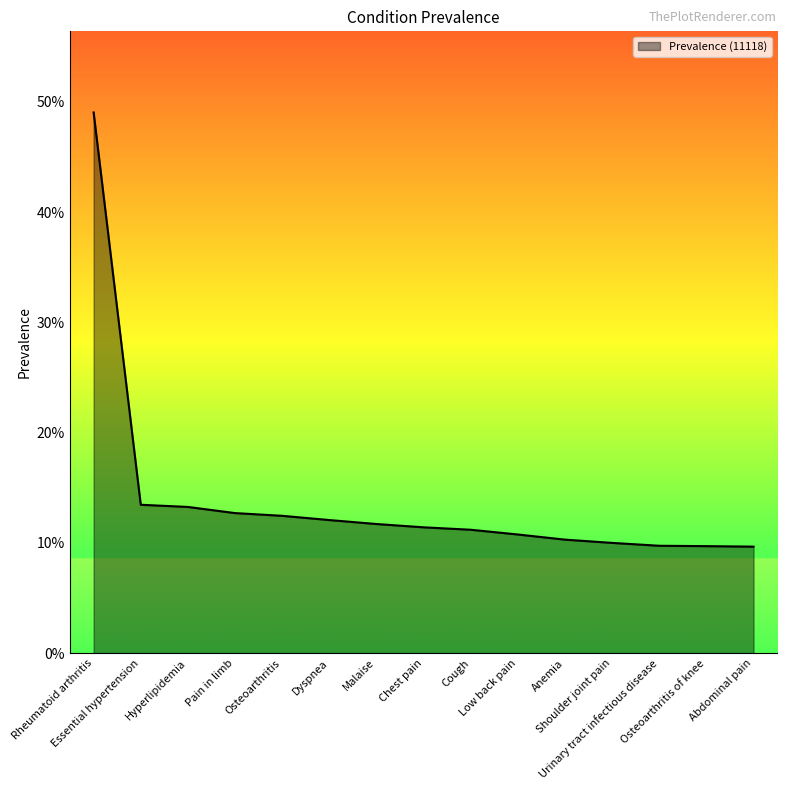

Reading left to right, what are all the values shown in this chart?

Rheumatoid arthritis=0.5	Essential hypertension=0.1	Hyperlipidemia=0.1	Pain in limb=0.1	Osteoarthritis=0.1	Dyspnea=0.1	Malaise=0.1	Chest pain=0.1	Cough=0.1	Low back pain=0.1	Anemia=0.1	Shoulder joint pain=0.1	Urinary tract infectious disease=0.1	Osteoarthritis of knee=0.1	Abdominal pain=0.1